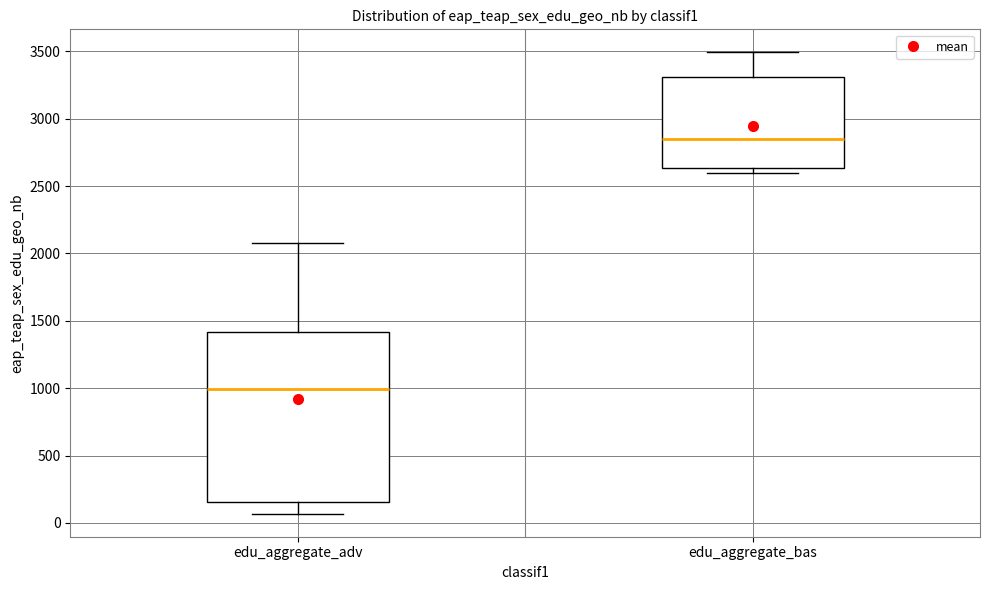

Reading left to right, read every box against the y-axis: the position of its median line, the range the box covers, and the ends of its whiskers. The values are not printed on the chart, so give them approximately, as read against the axis.

edu_aggregate_adv: median 1000, box 150 to 1400, whiskers 50 to 2100
edu_aggregate_bas: median 2850, box 2650 to 3300, whiskers 2600 to 3500